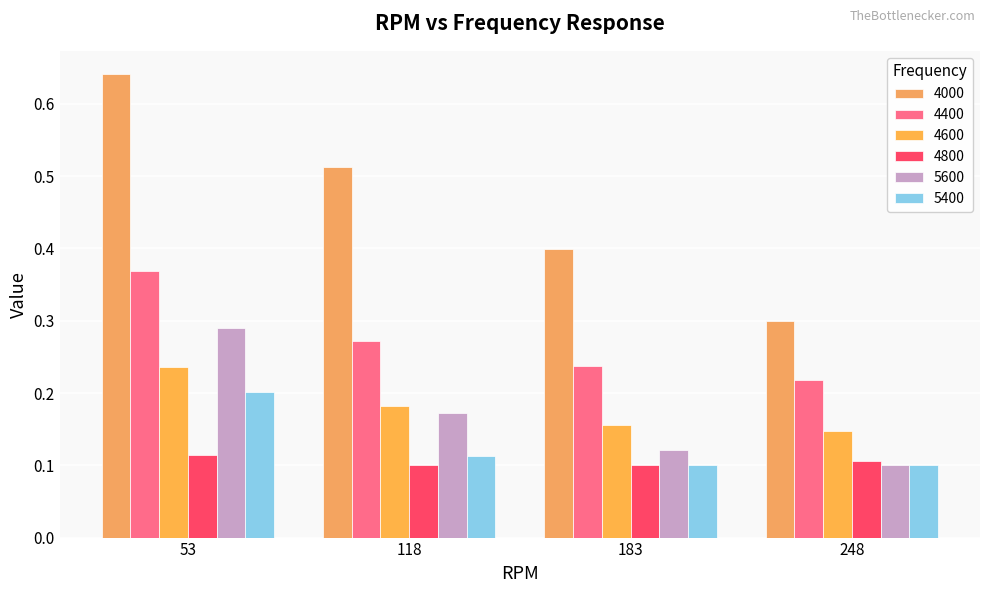

What is the value of the 4600 bar at the 4th from the left?

0.1